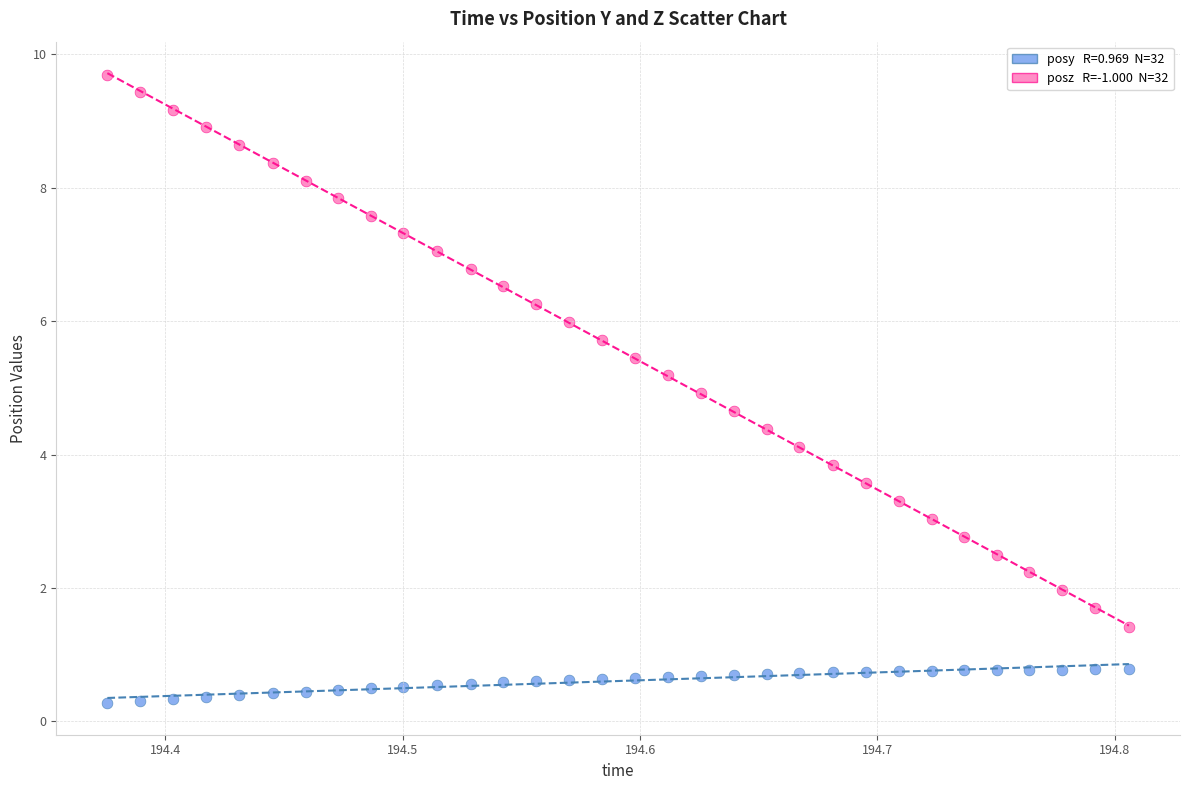

Across all data points, what is the range of Y values (max minus min)?

9.4